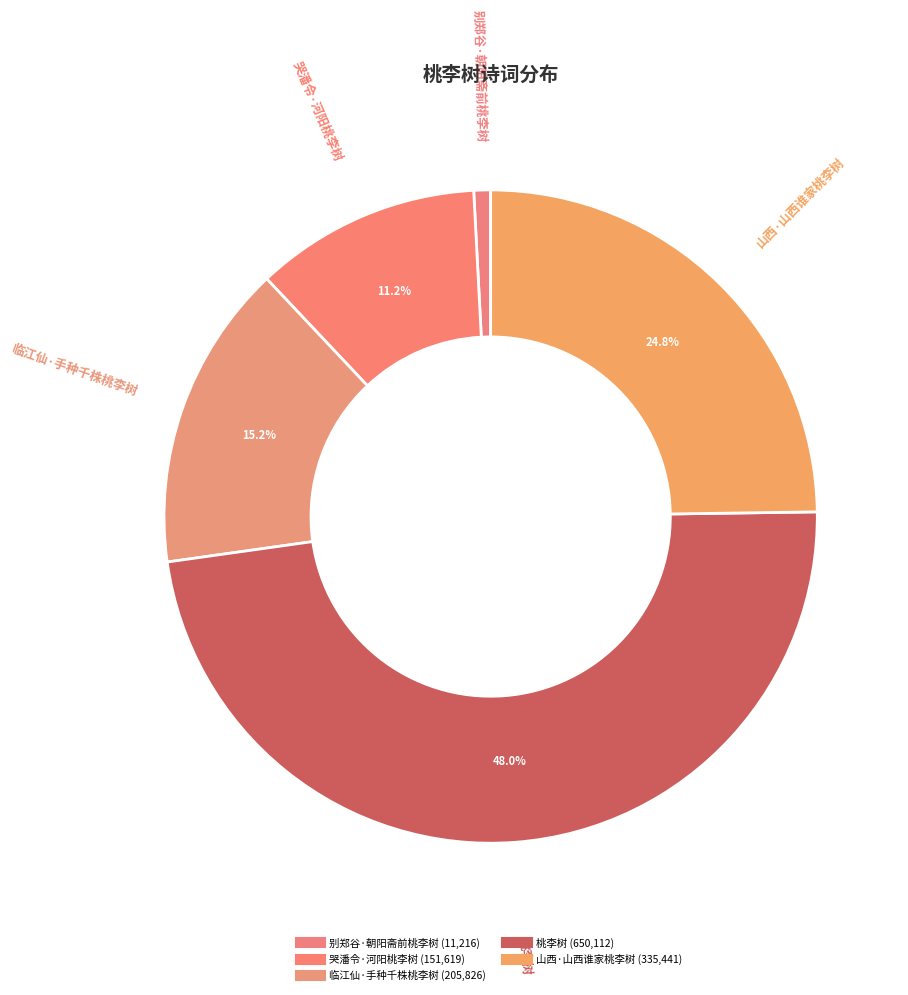

Count the number of slices in the pie.

5